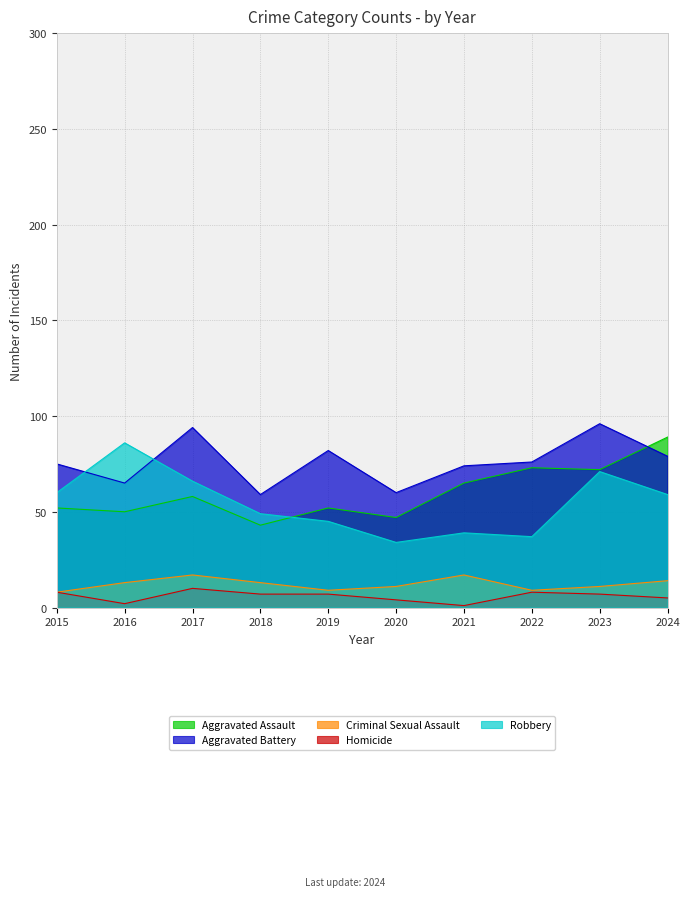

At which category does Aggravated Battery reach its first local peak?

2017